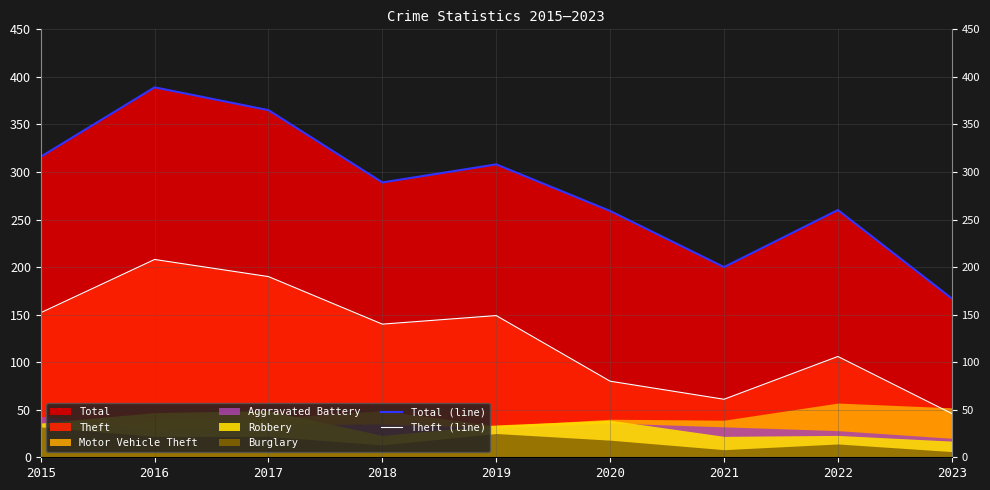

Rank the categories by Theft (line) value from lowest to highest.

2023, 2021, 2020, 2022, 2018, 2019, 2015, 2017, 2016